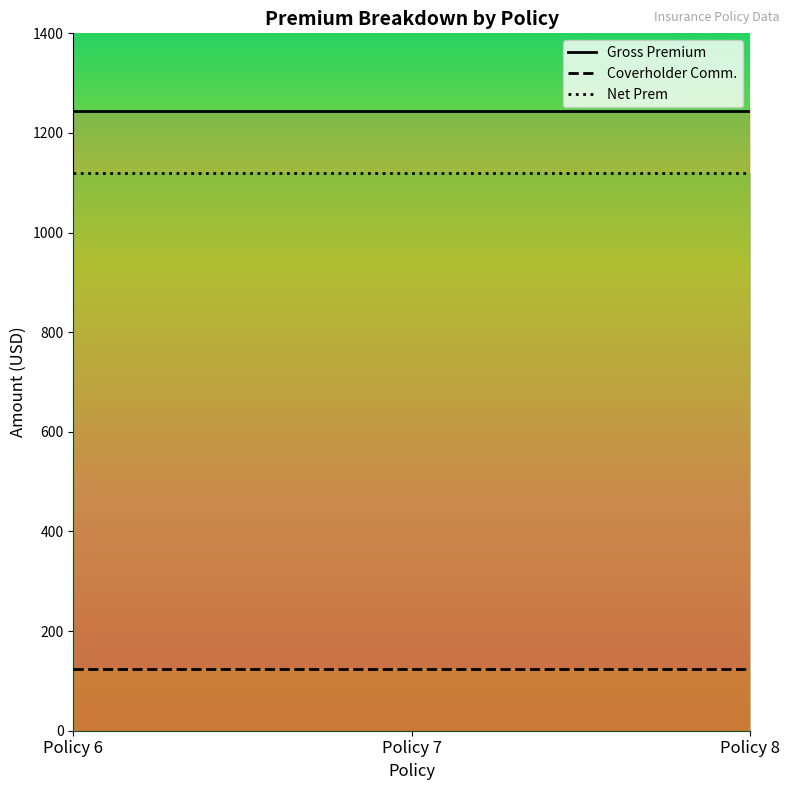

The value of Coverholder Comm. at Policy 7 is 124.5. True or false?

True